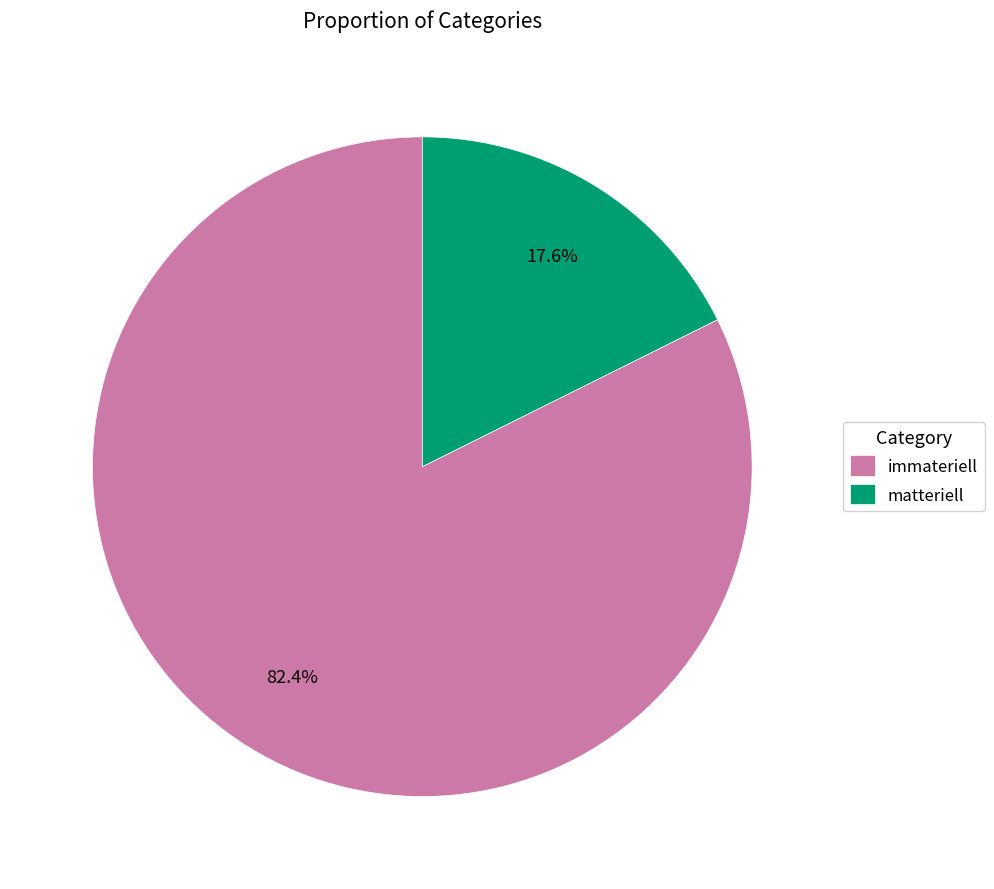

Is the sum of immateriell and matteriell greater than half?

Yes